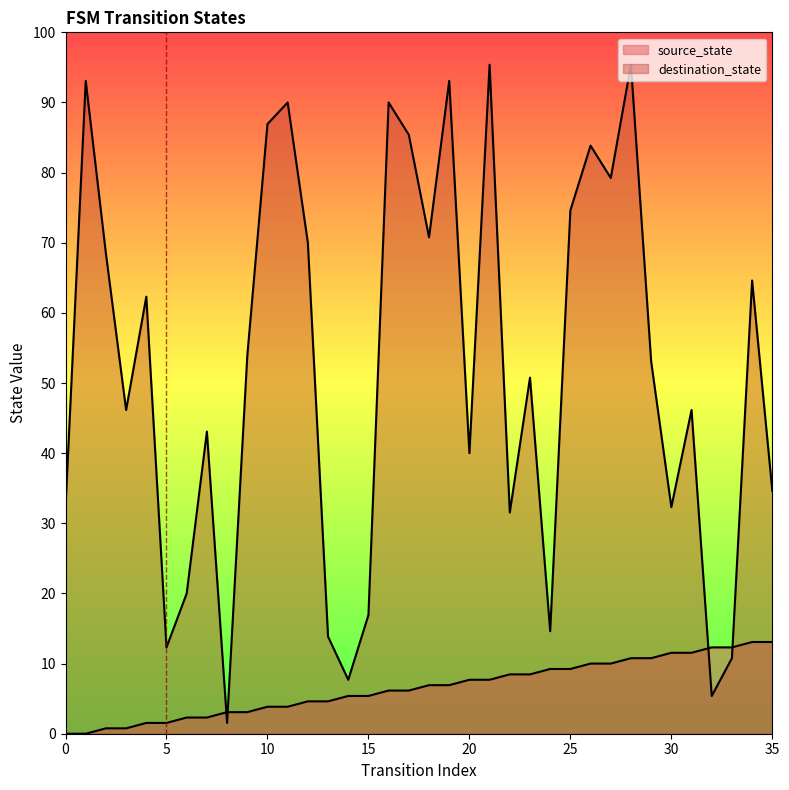

Which series has the largest total across all categories?

destination_state